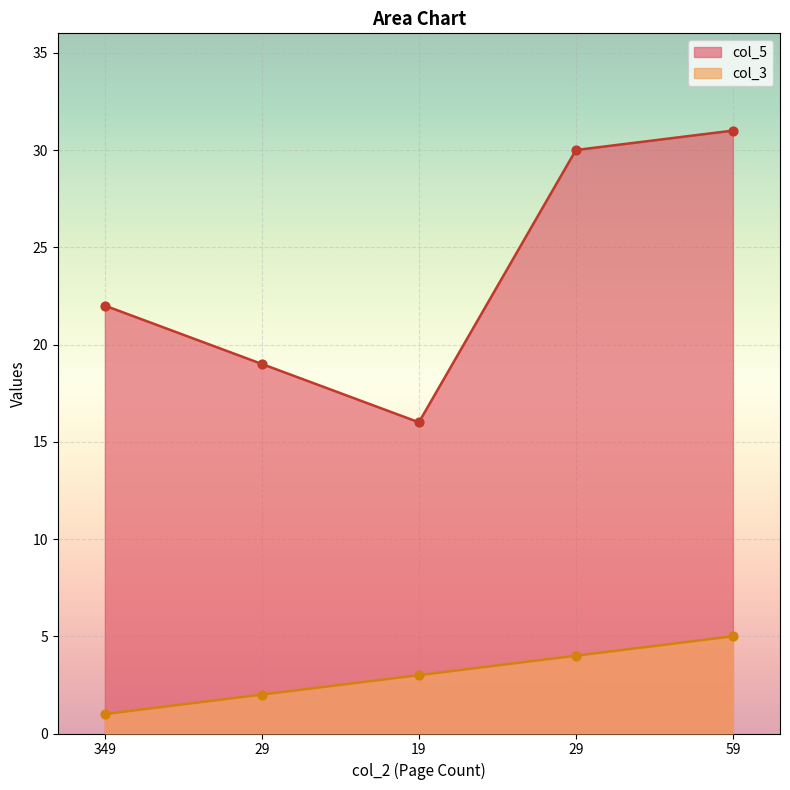

Which series reaches the maximum Y coordinate?

col_5